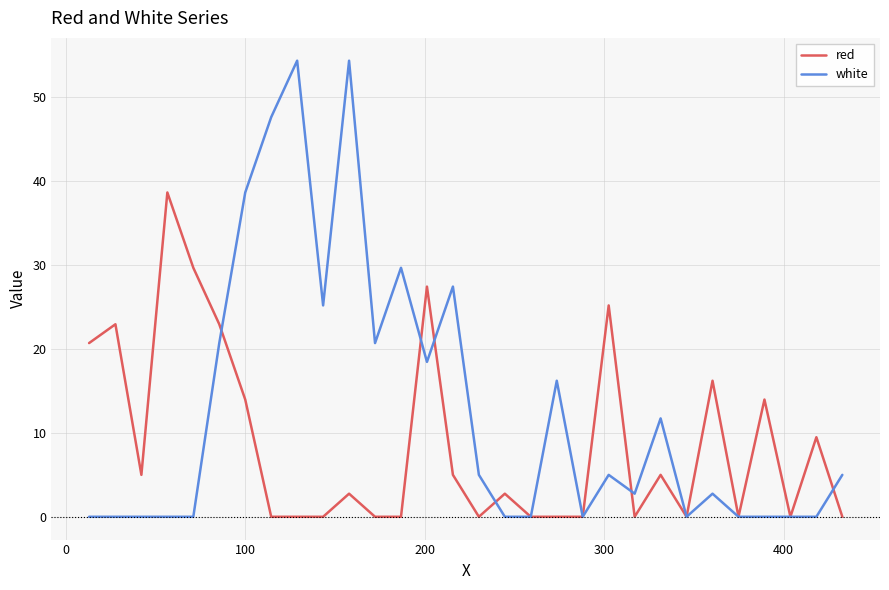

What is the maximum value shown in the chart?

54.4